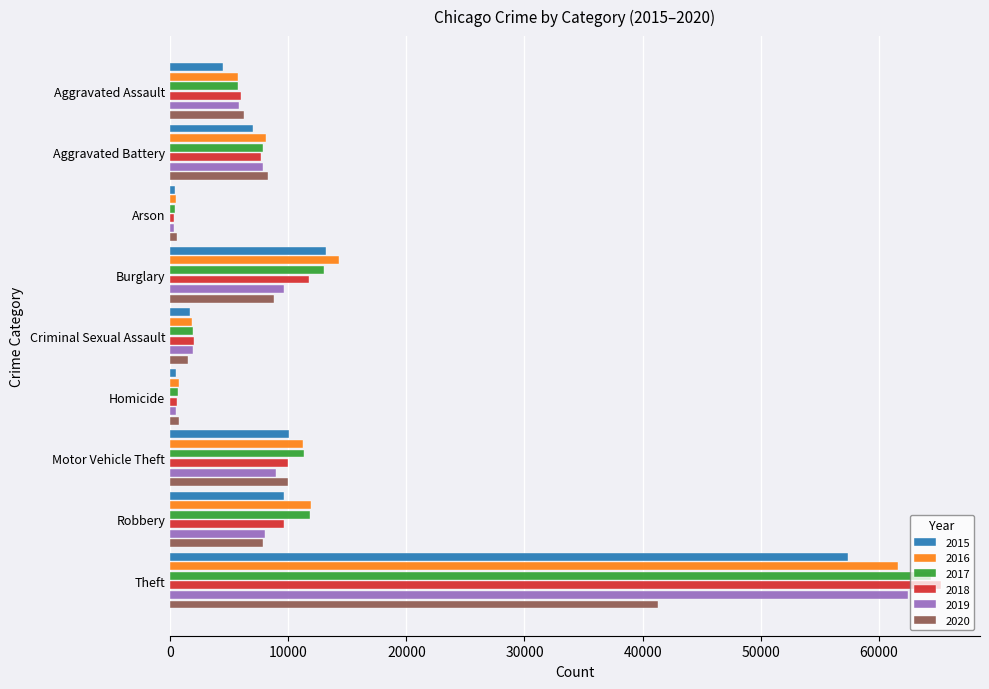

Which category has the highest value across all series?

Theft